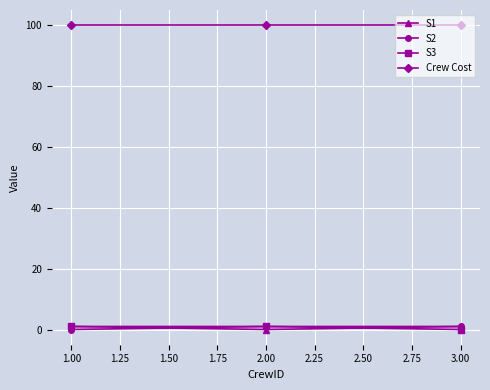

At which label does S1 reach its minimum?

2.00